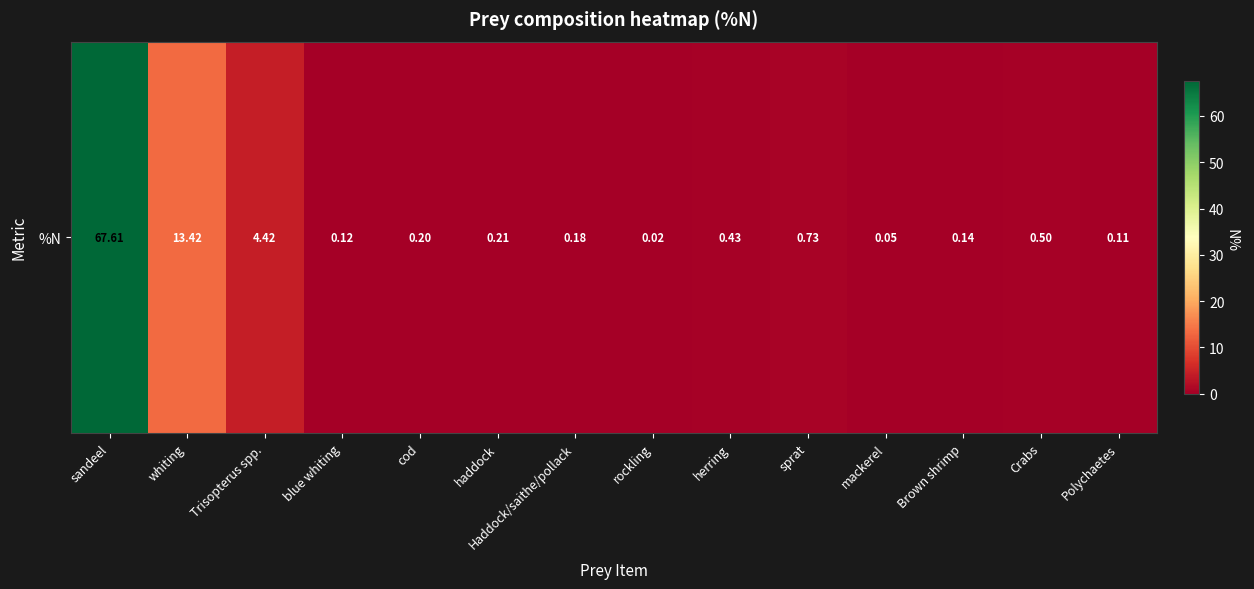

Reading right to left, transcribe all the data shown in this chart.

0.1	0.5	0.1	0.1	0.7	0.4	0.0	0.2	0.2	0.2	0.1	4.4	13.4	67.6